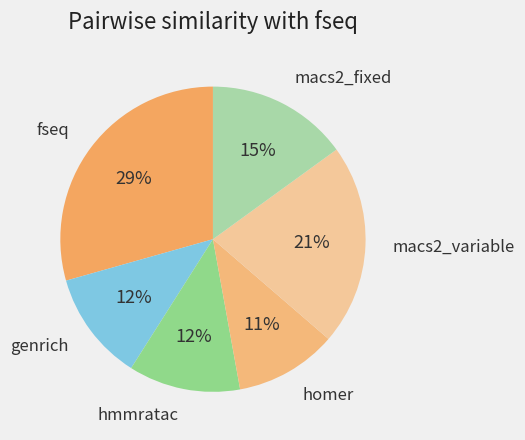

What is the largest slice in the pie chart?

fseq